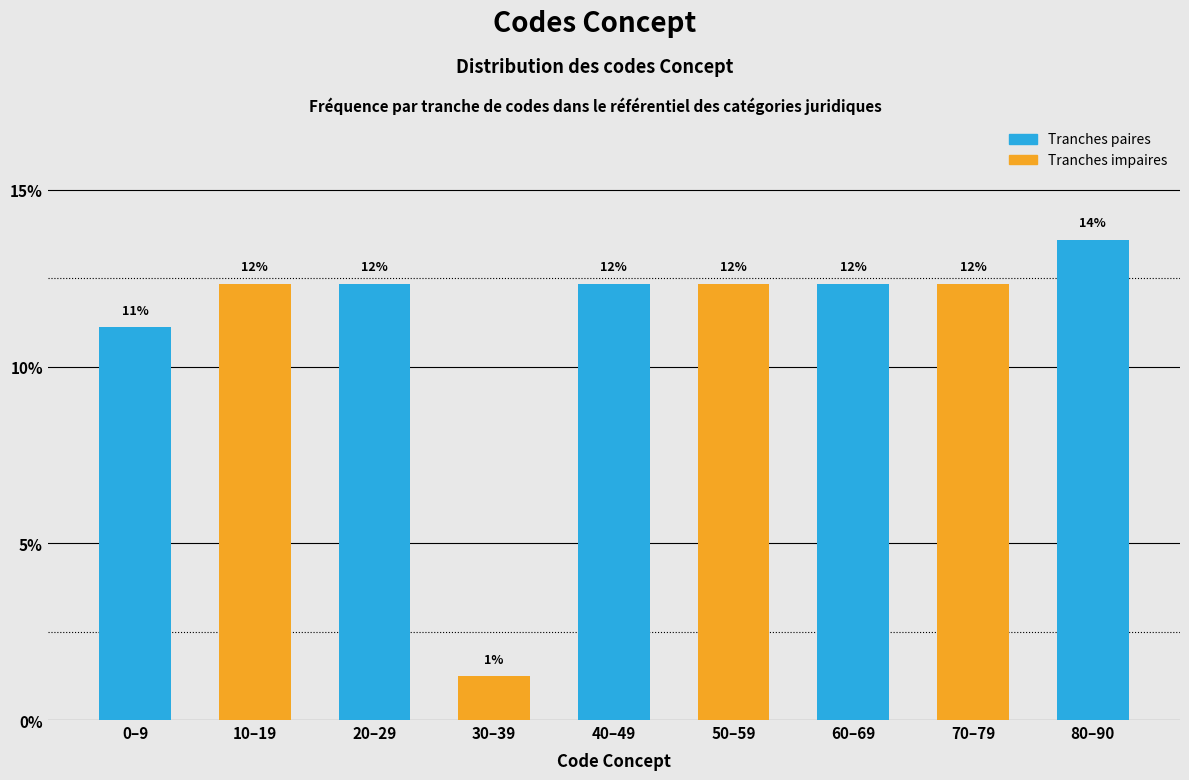

How many bars are there in total?

9